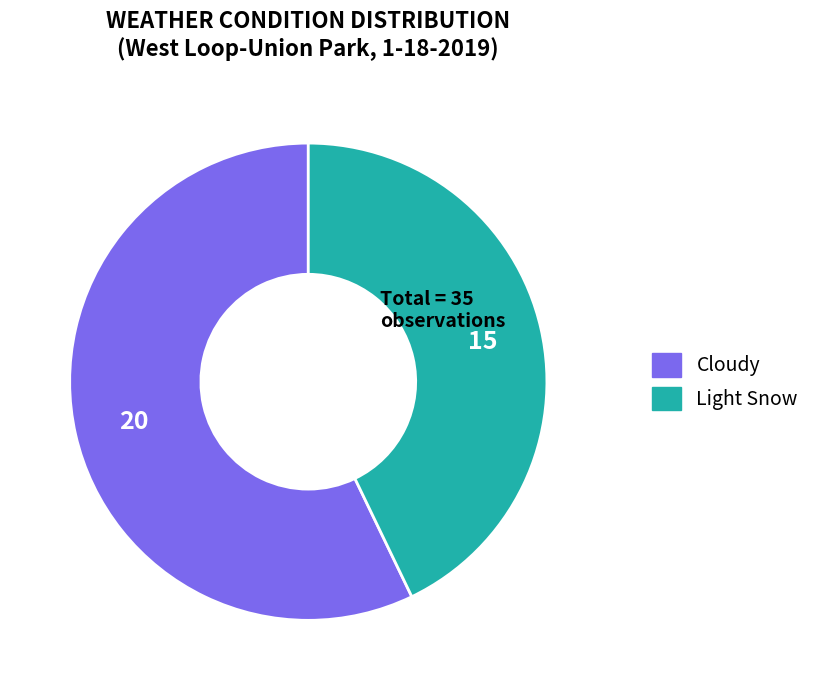

Which category has the biggest portion of the pie?

Cloudy